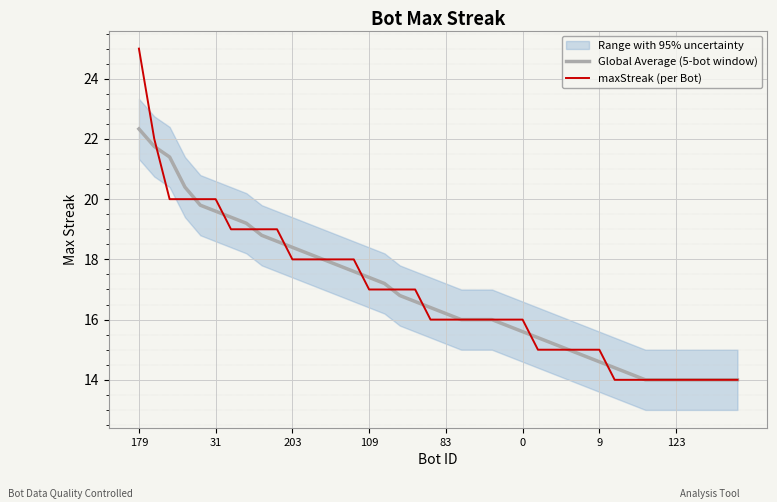

What is the maximum value for maxStreak (per Bot)?

25.0